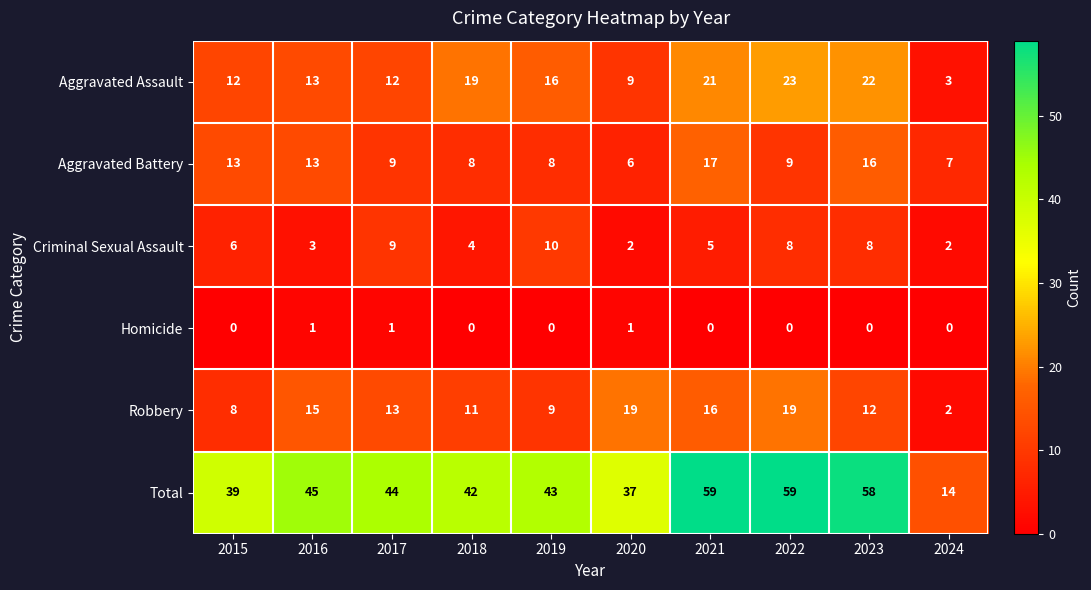

Where does the Total series first go above 44?

2016